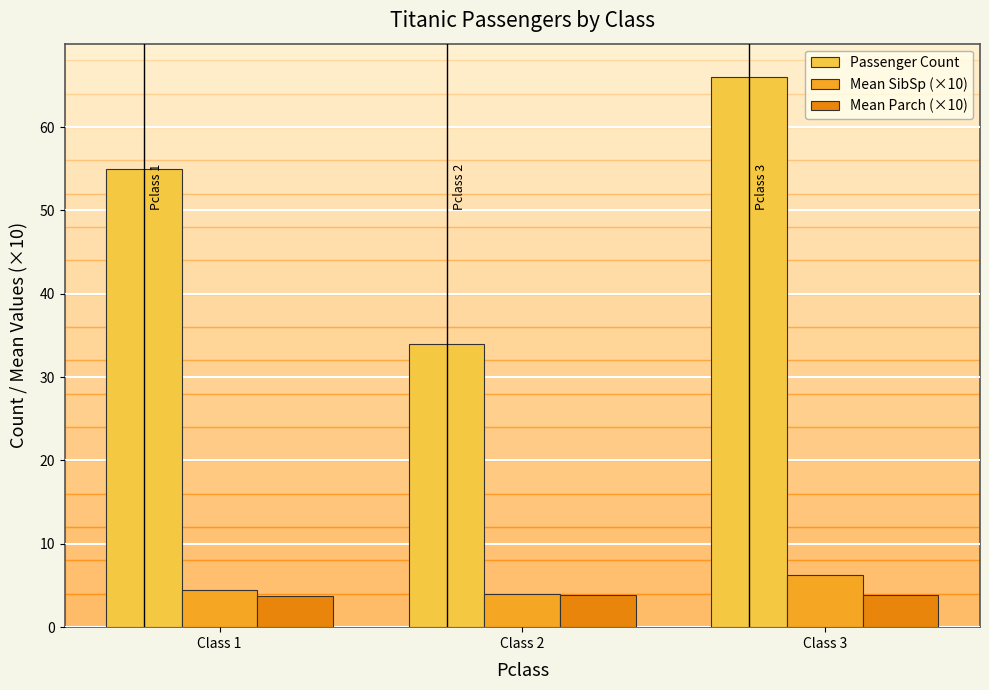

What is the total value across all series at Class 2?

41.8